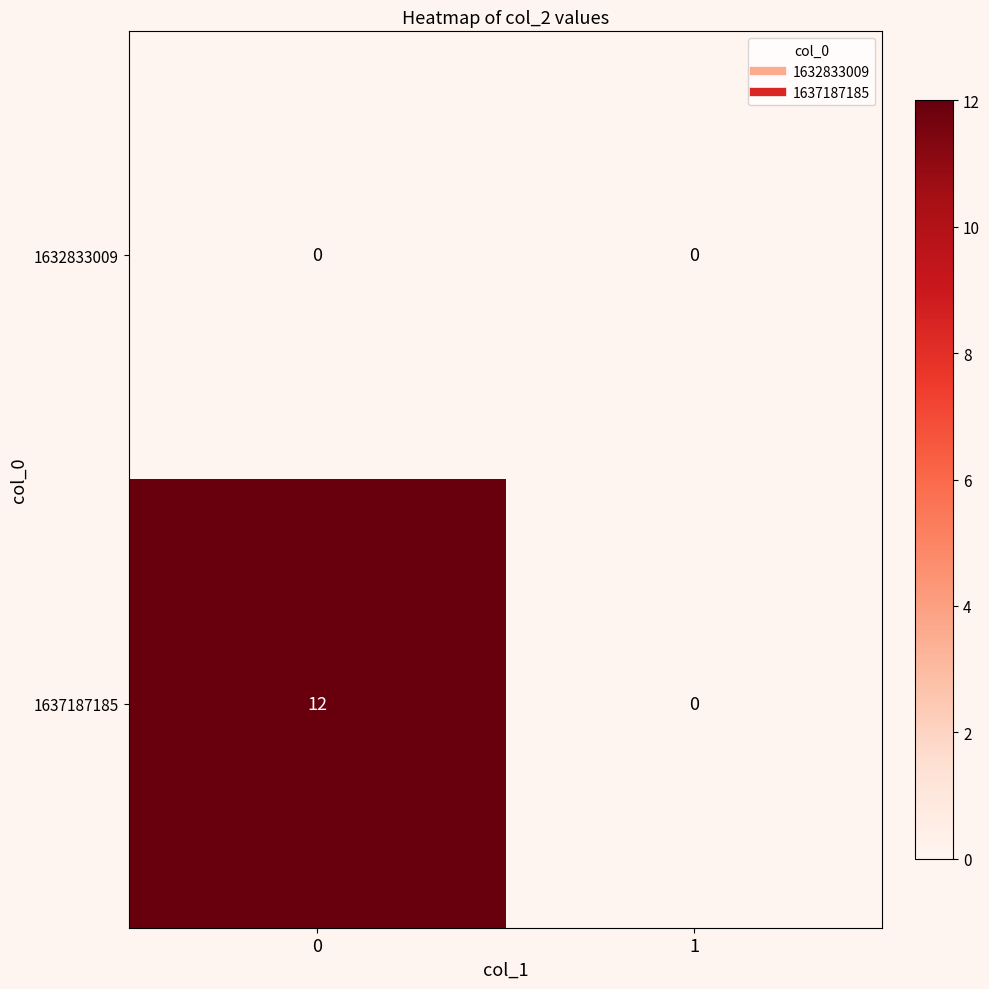

The value of 1632833009 at 0 is 0. True or false?

True